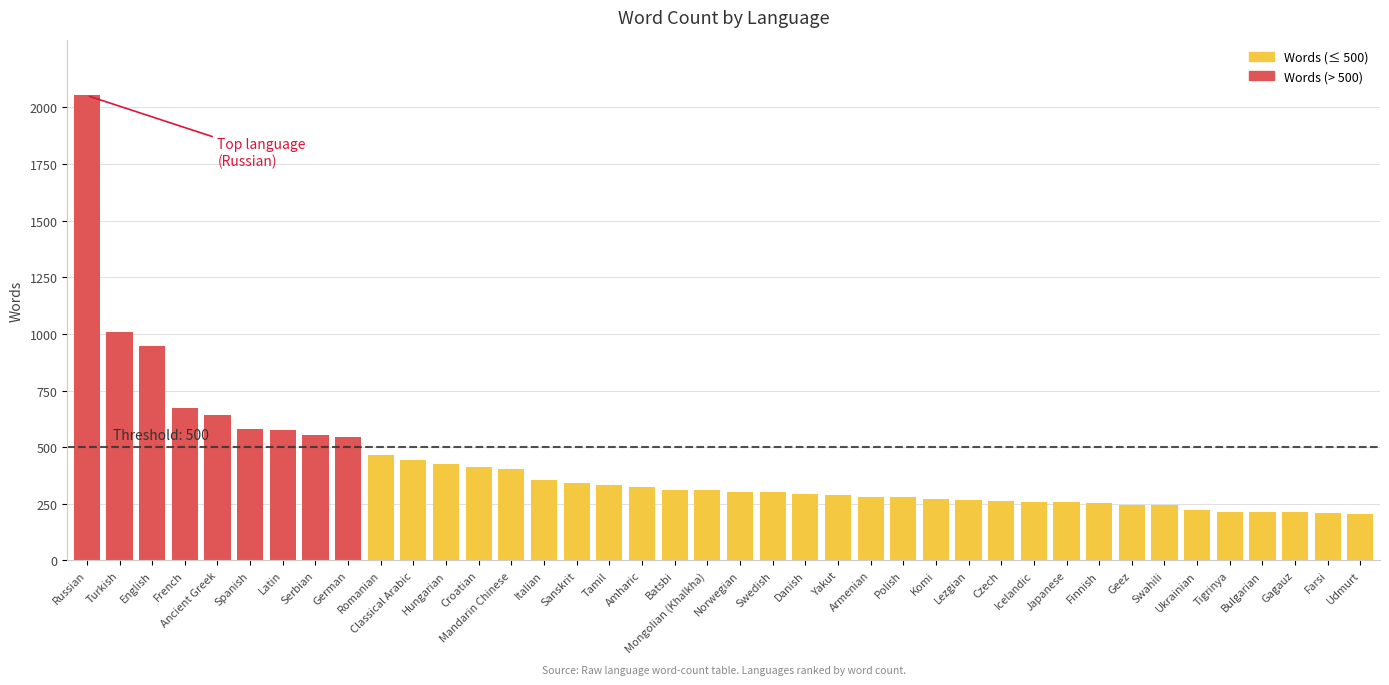

The value at Amharic is 183. True or false?

False